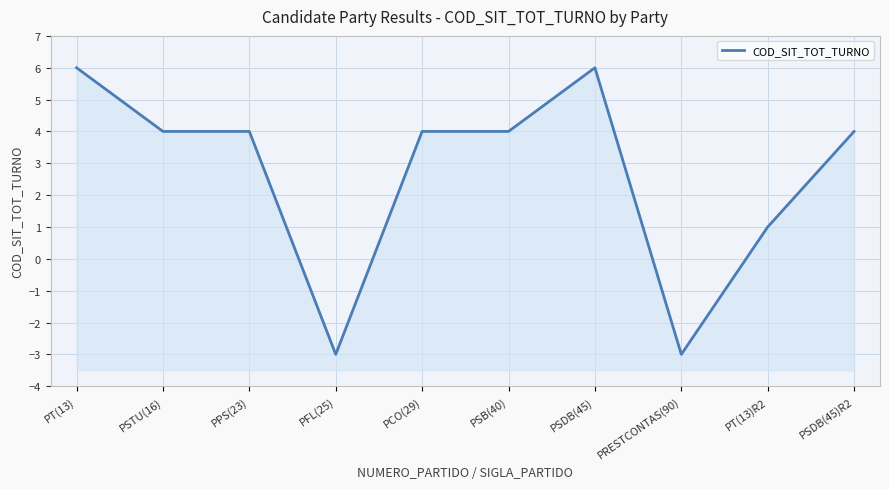

What is the difference between the second highest and second lowest values?

9